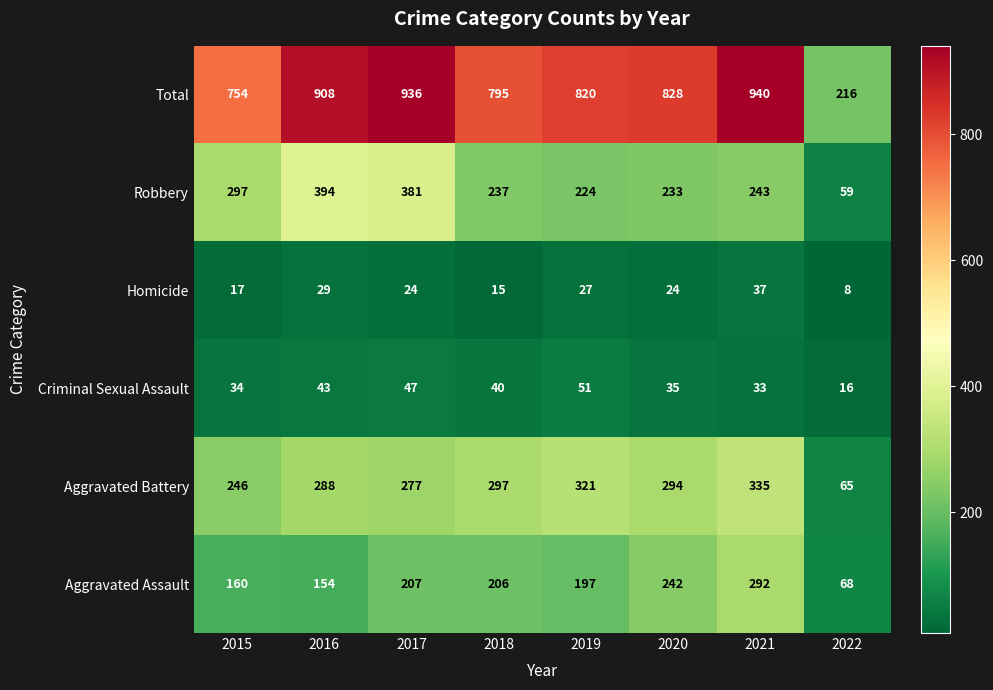

At how many categories does at least one series exceed 244?

7